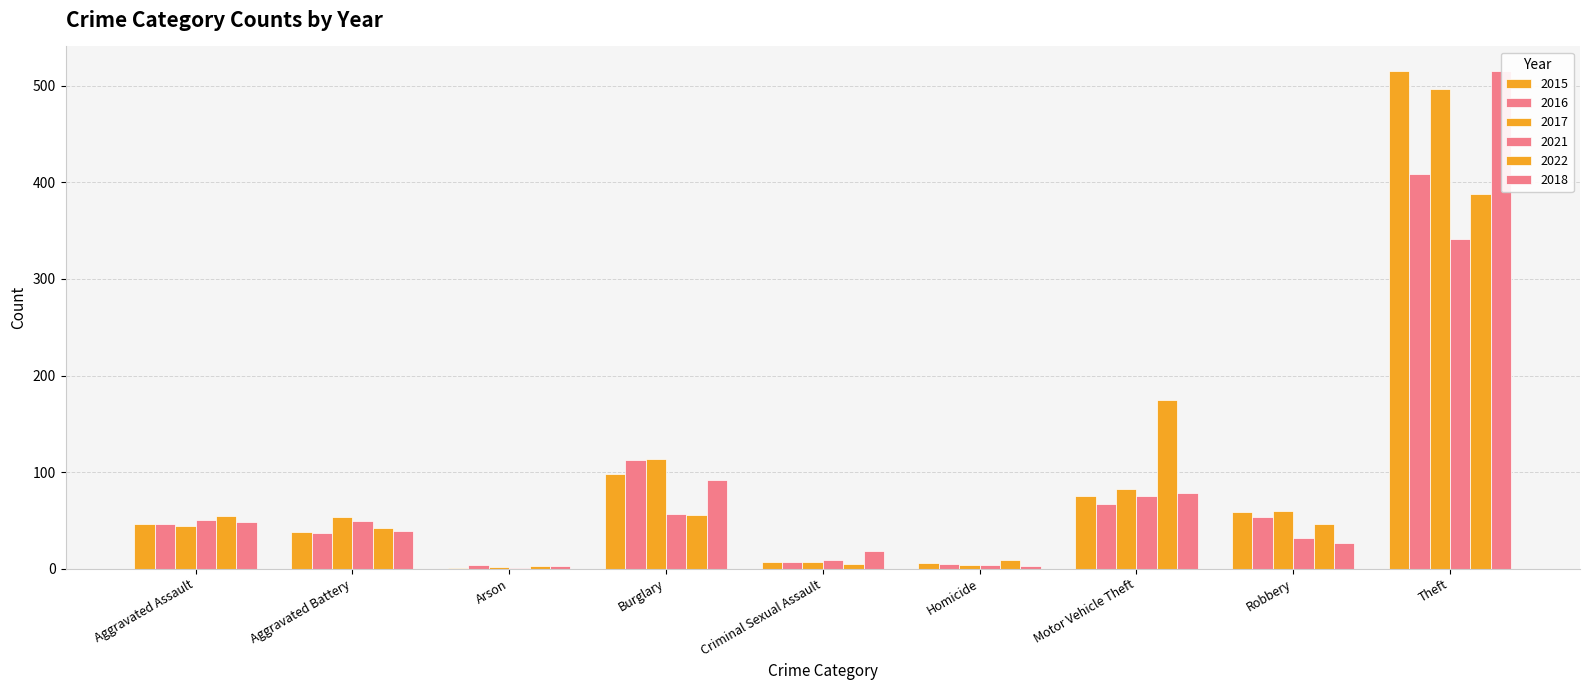

What is the total value across all series at Robbery?

278